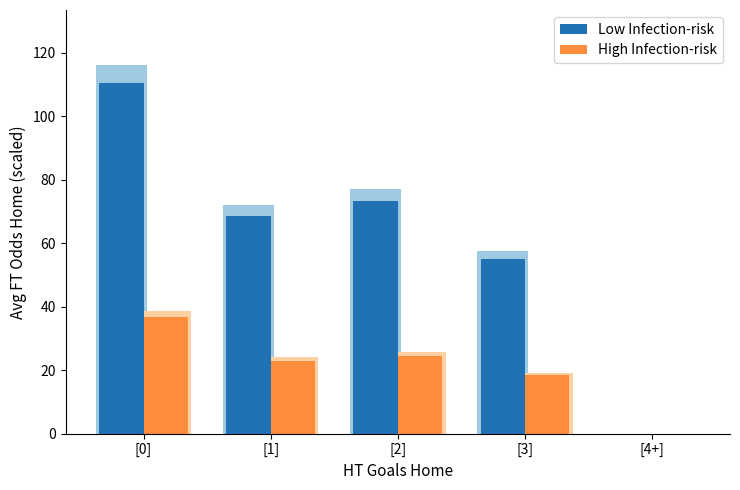

At how many categories does at least one series exceed 68?

3